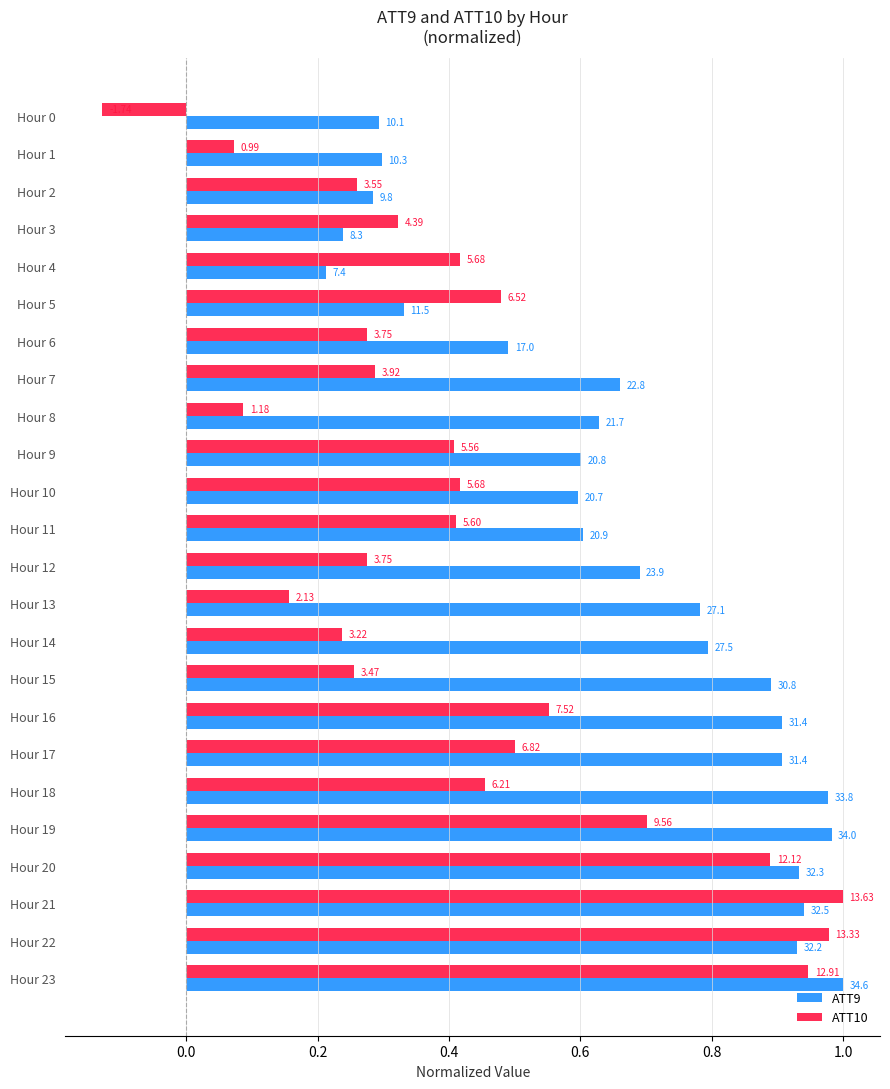

What are all the series names shown in the legend?

ATT9, ATT10